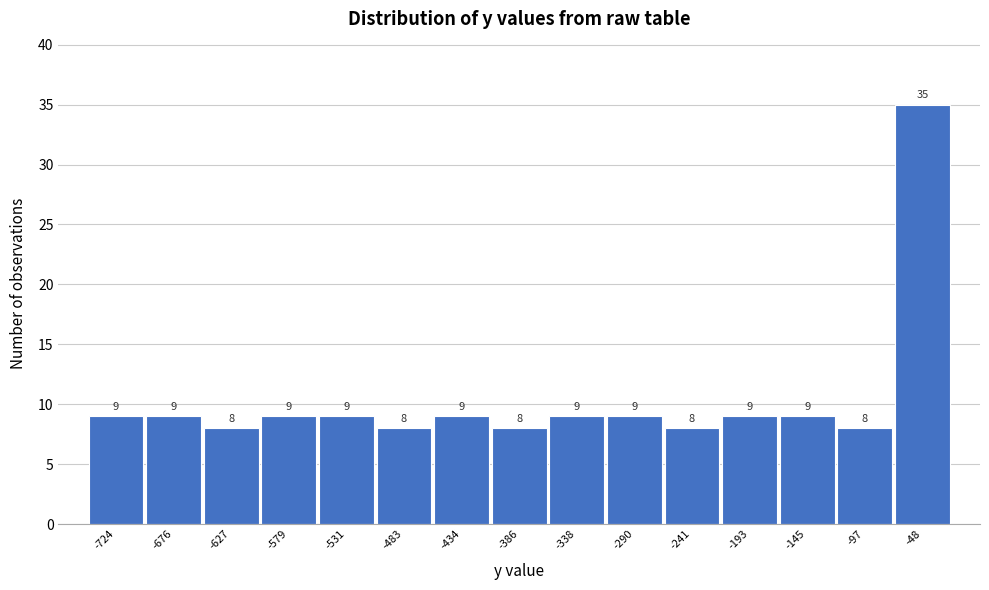

Reading right to left, transcribe all the data shown in this chart.

35	8	9	9	8	9	9	8	9	8	9	9	8	9	9